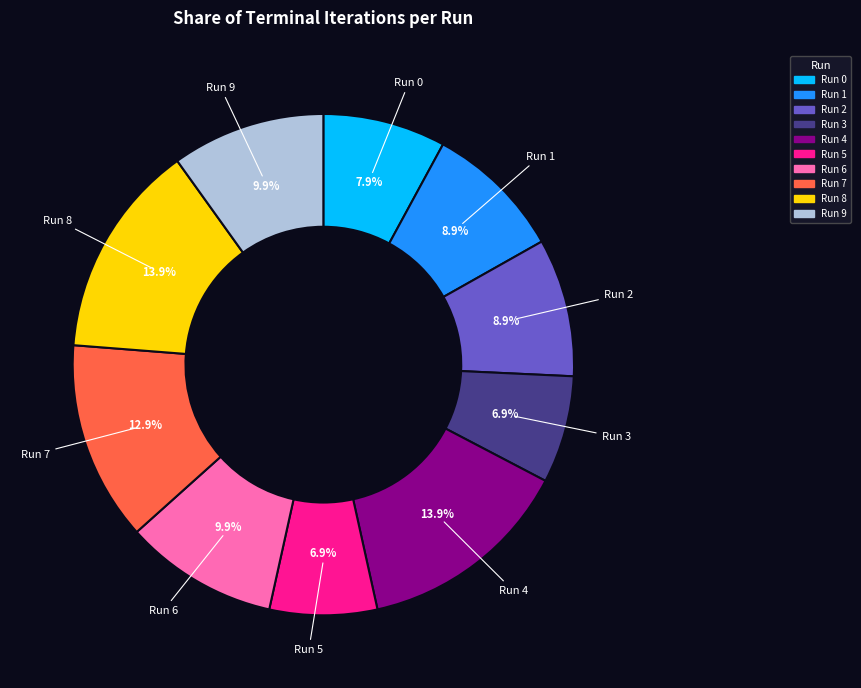

Is it true that Run 2 is 1% of the pie?

False